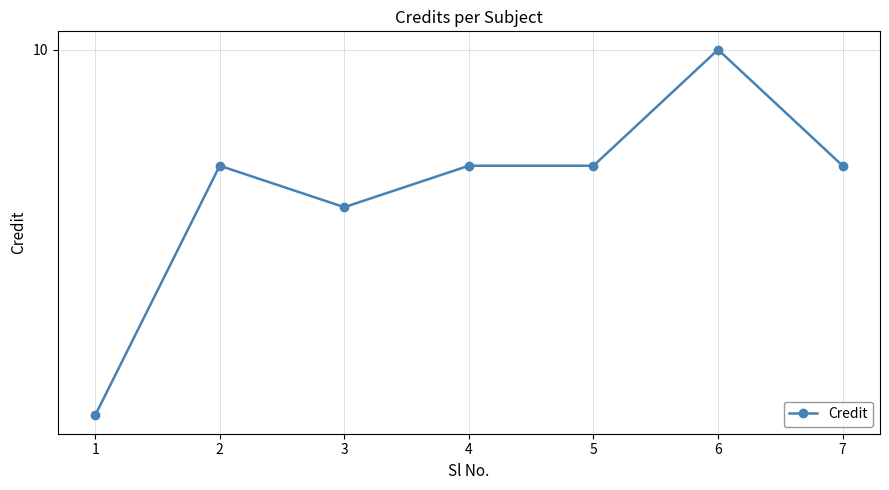

True or false: the data shows 10 at 6.

True